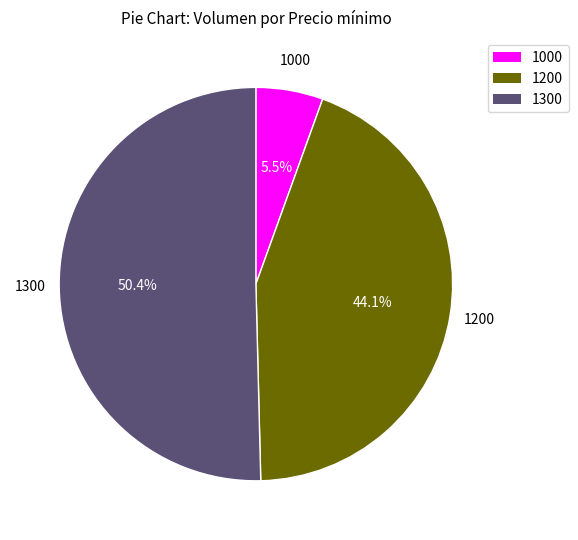

Does any single category account for the majority?

Yes